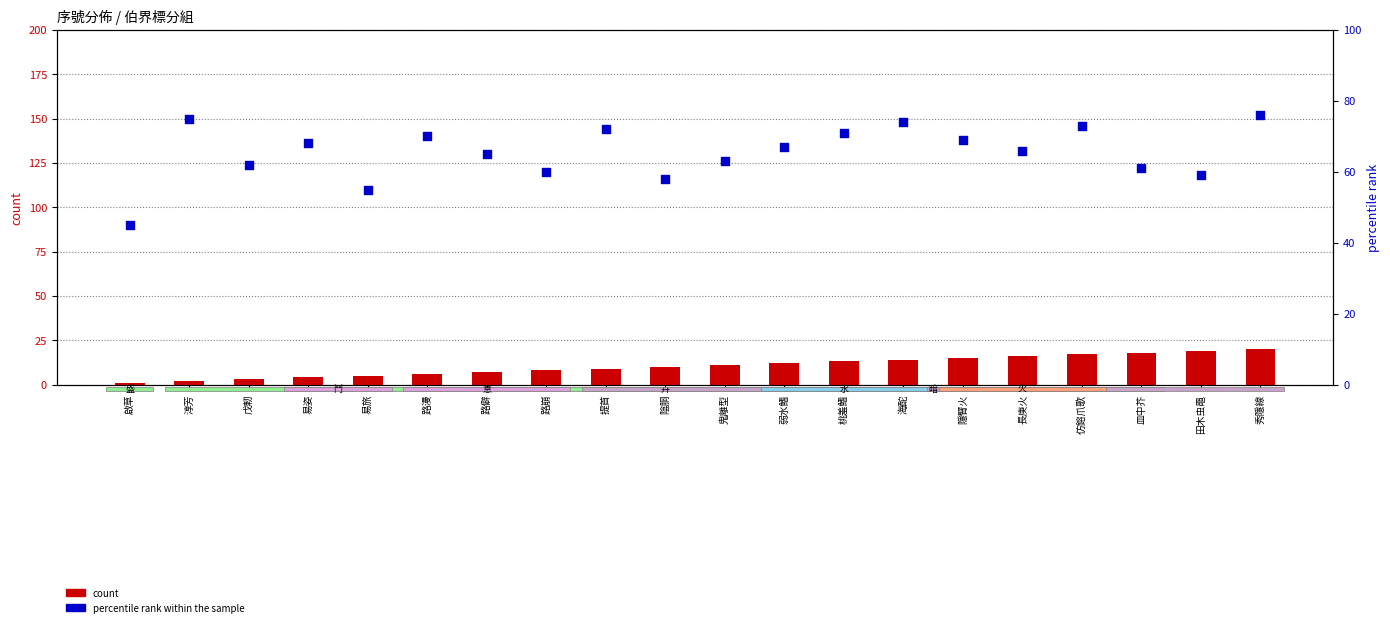

At which category is the sum across all series the highest?

秀隱線